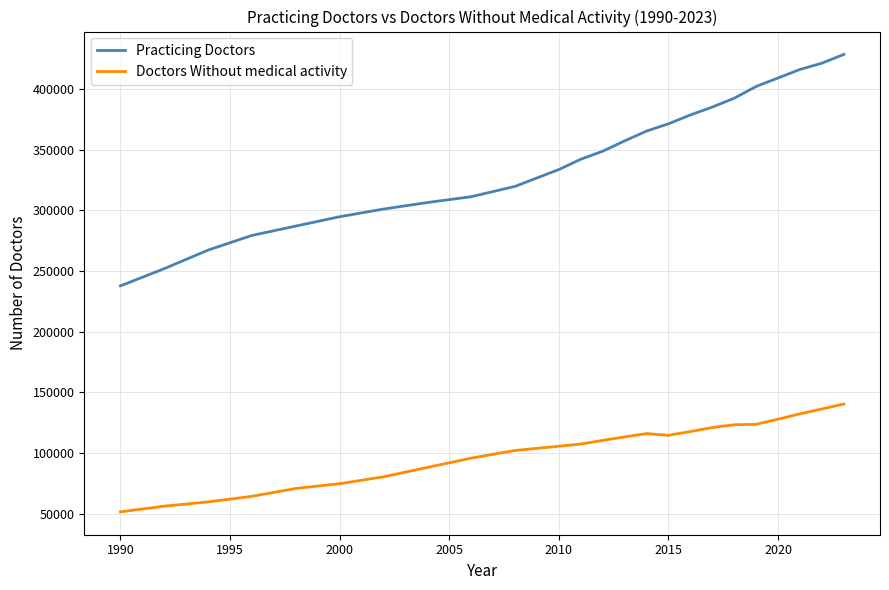

What is the minimum value shown in the chart?

51400